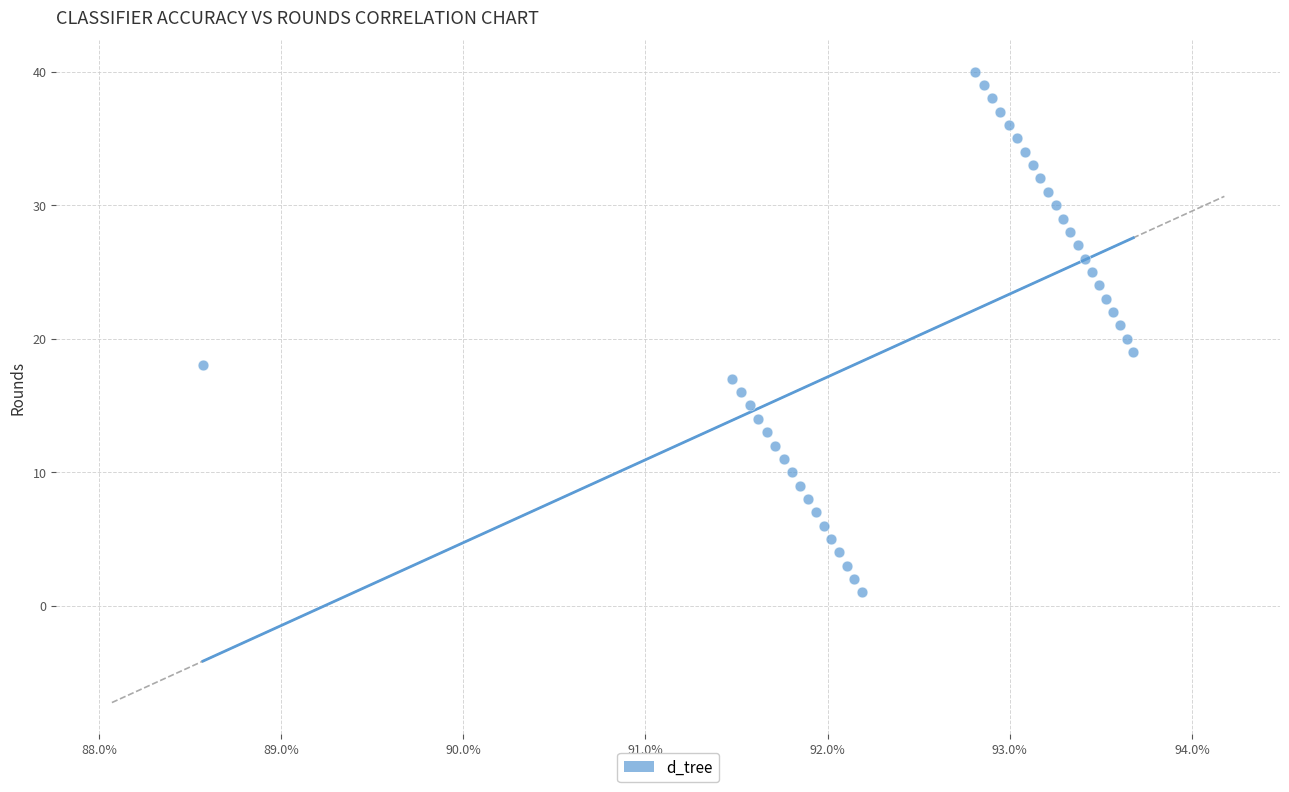

What is the range of Y values (max minus min)?

39